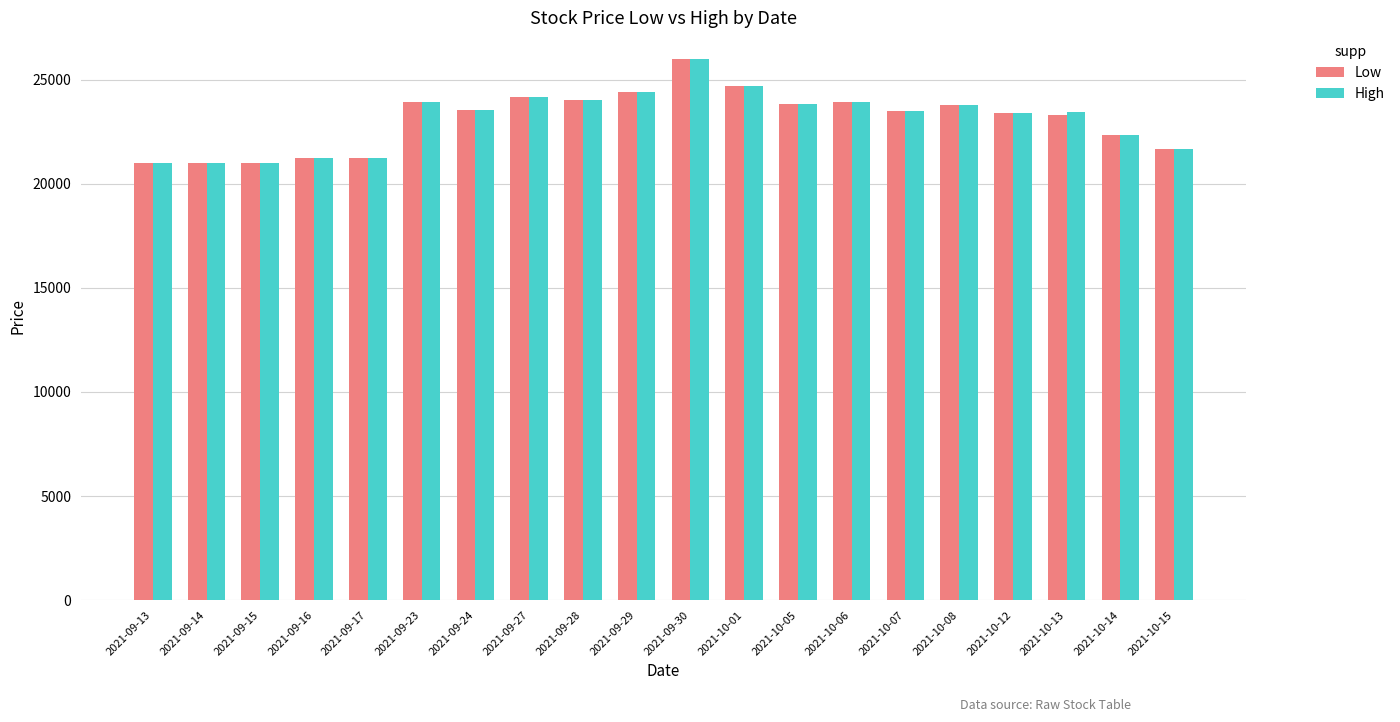

What is the value of the Low bar at the 9th from the left?

24010